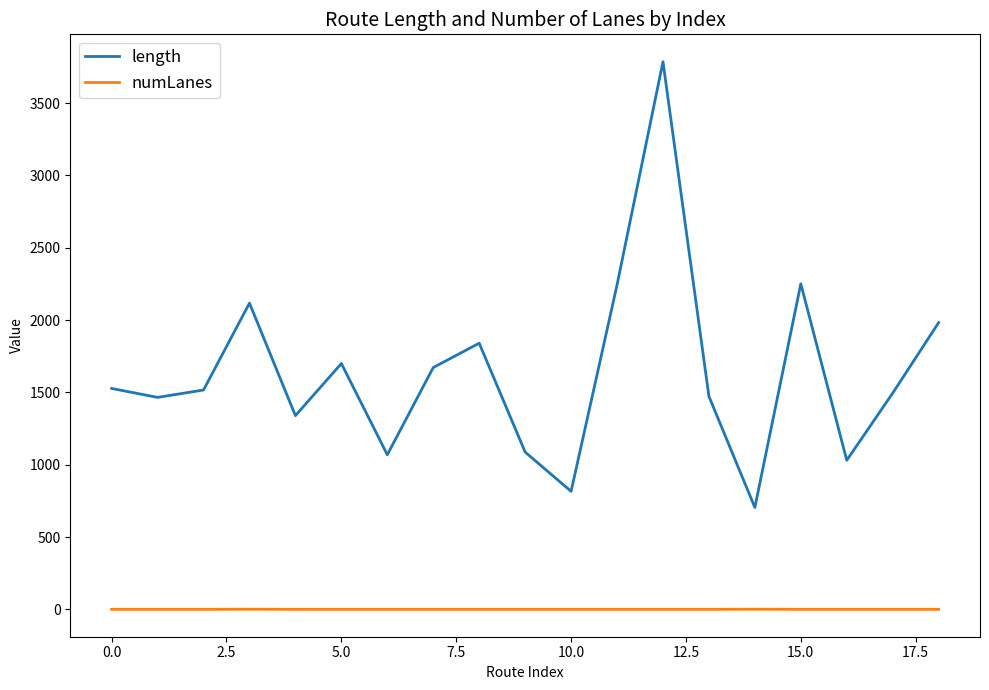

List the series in order of their peak value, lowest first.

numLanes, length